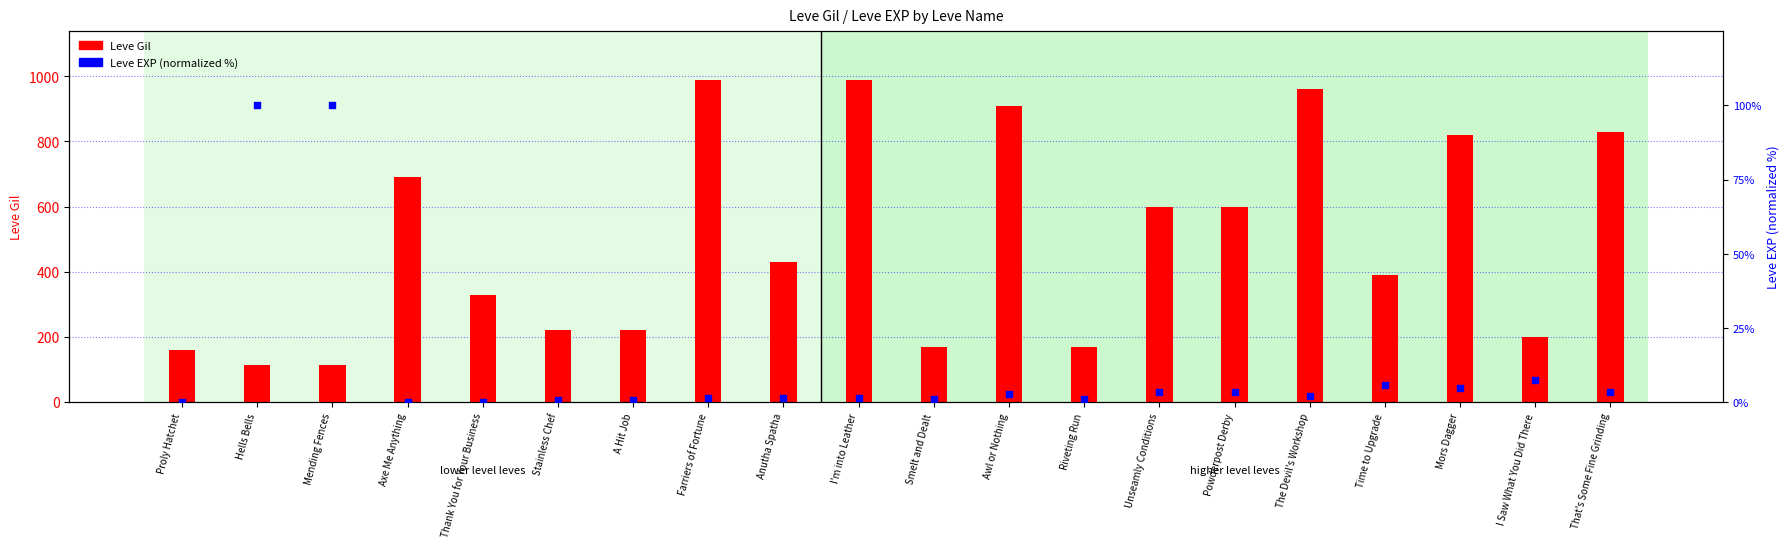

Which series has the largest Y range (max minus min)?

Leve Gil